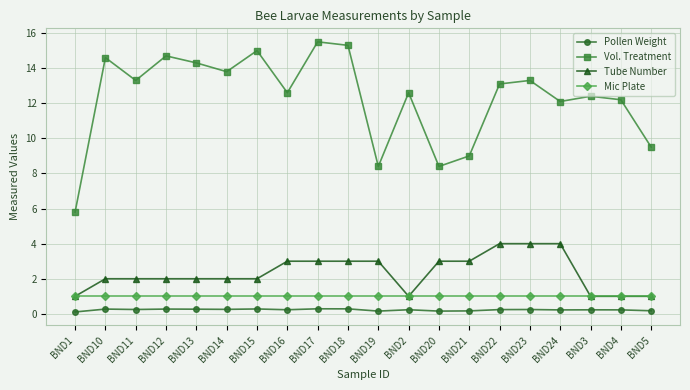

True or false: Pollen Weight has more than 2 interior local peaks.

True